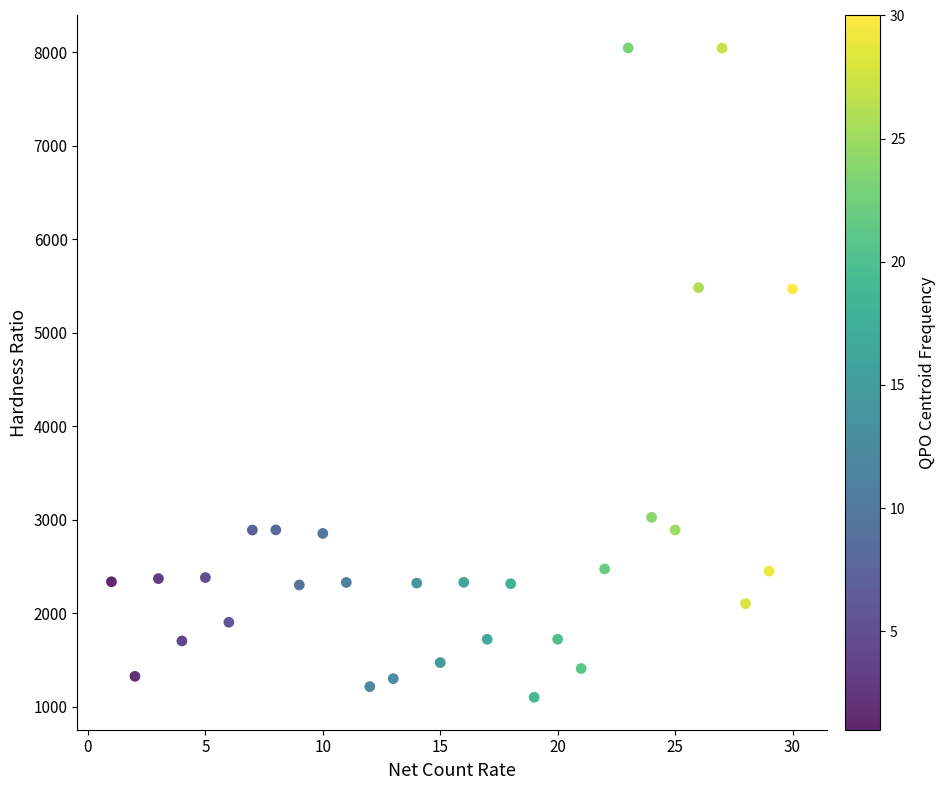

What is the range of X values (max minus min)?

29